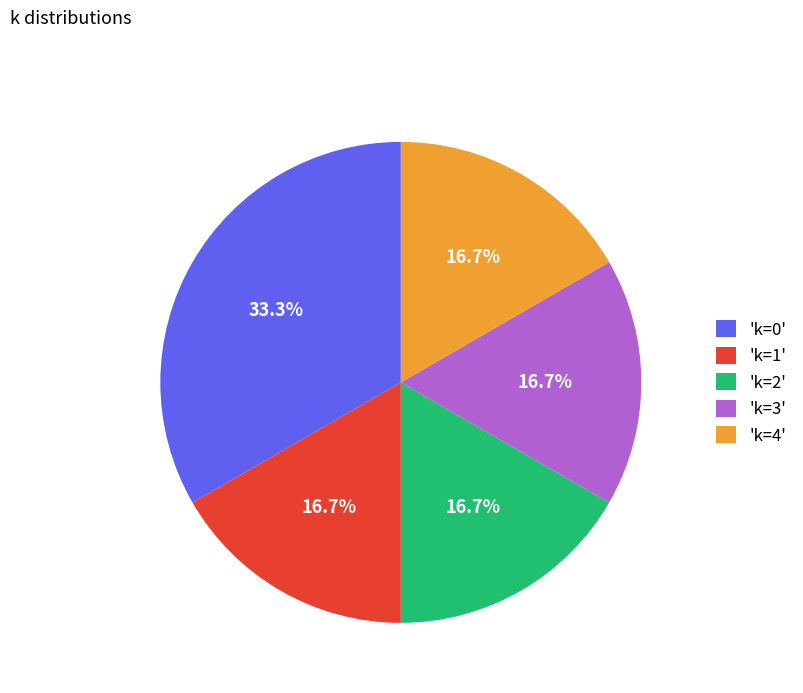

How much of the chart is everything except 'k=4'?

83.3%